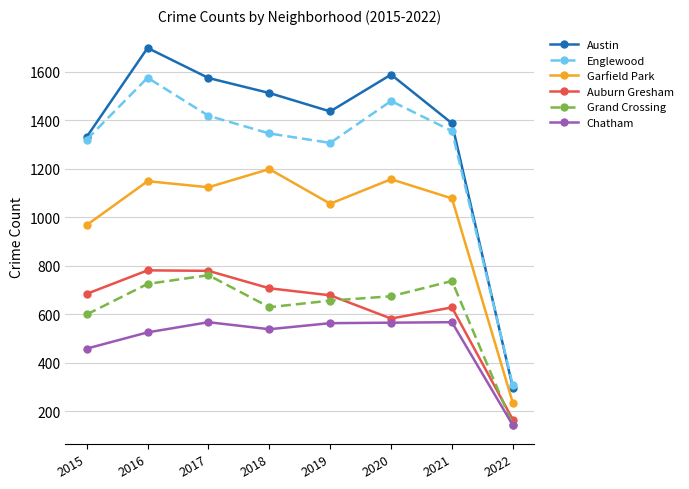

Is the value of Grand Crossing at 2021 greater than the value of Austin at 2019?

No